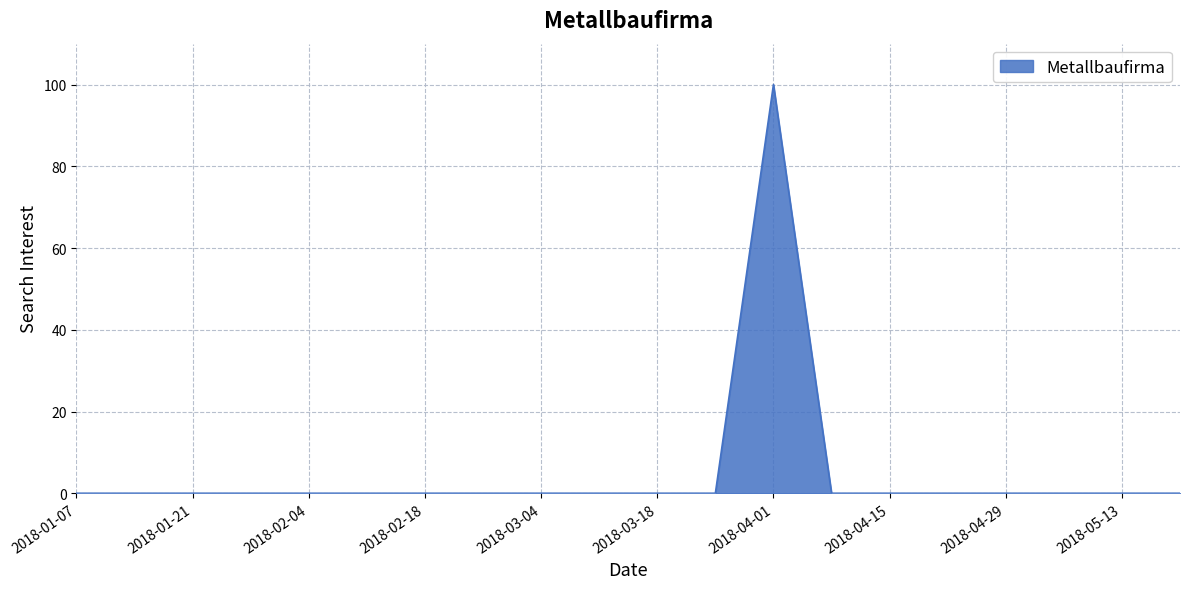

What is the maximum value shown in the chart?

100